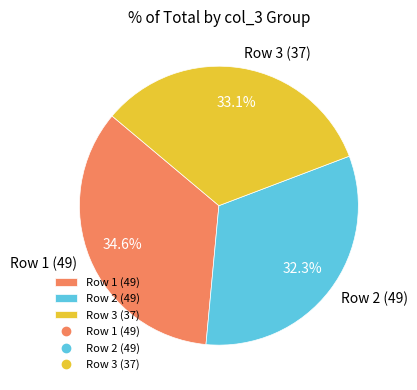

The Row 3 (37) slice represents 33% of the pie. True or false?

True